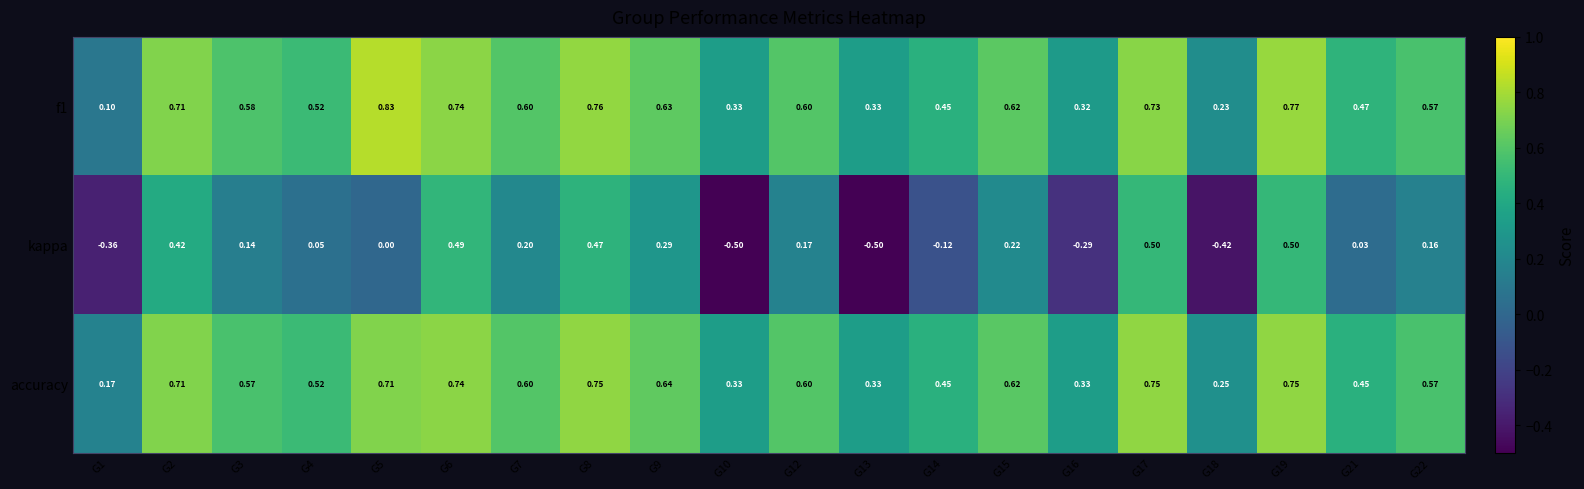

Which series changed the most between G7 and G9?

kappa